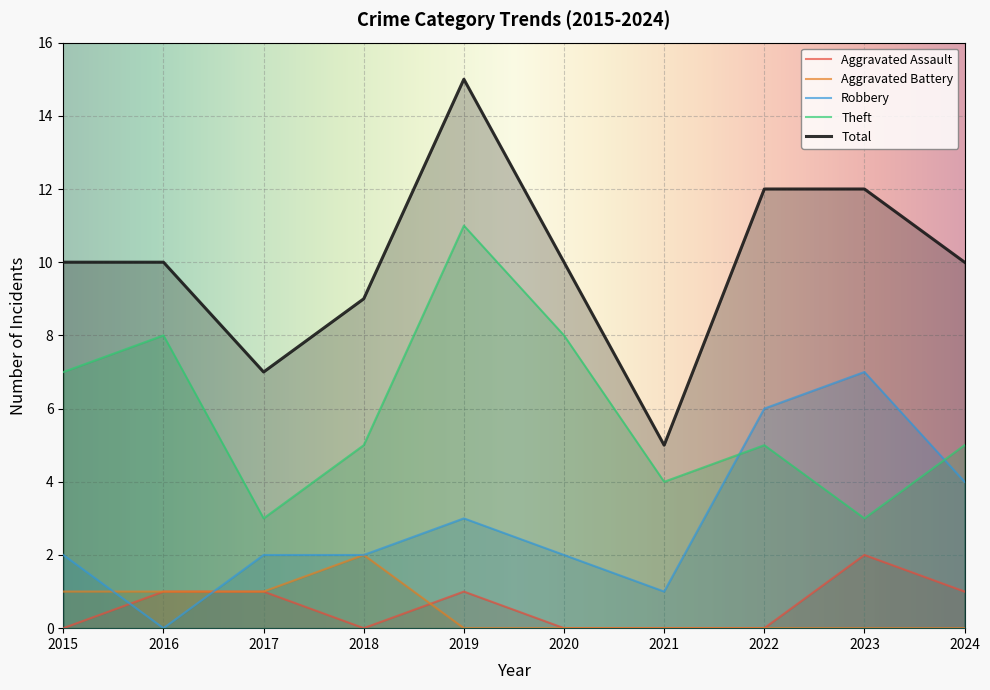

Reading left to right, extract all data points from this chart.

Aggravated Assault: 2015=0	2016=1	2017=1	2018=0	2019=1	2020=0	2021=0	2022=0	2023=2	2024=1
Aggravated Battery: 2015=1	2016=1	2017=1	2018=2	2019=0	2020=0	2021=0	2022=0	2023=0	2024=0
Robbery: 2015=2	2016=0	2017=2	2018=2	2019=3	2020=2	2021=1	2022=6	2023=7	2024=4
Theft: 2015=7	2016=8	2017=3	2018=5	2019=11	2020=8	2021=4	2022=5	2023=3	2024=5
Total: 2015=10	2016=10	2017=7	2018=9	2019=15	2020=10	2021=5	2022=12	2023=12	2024=10